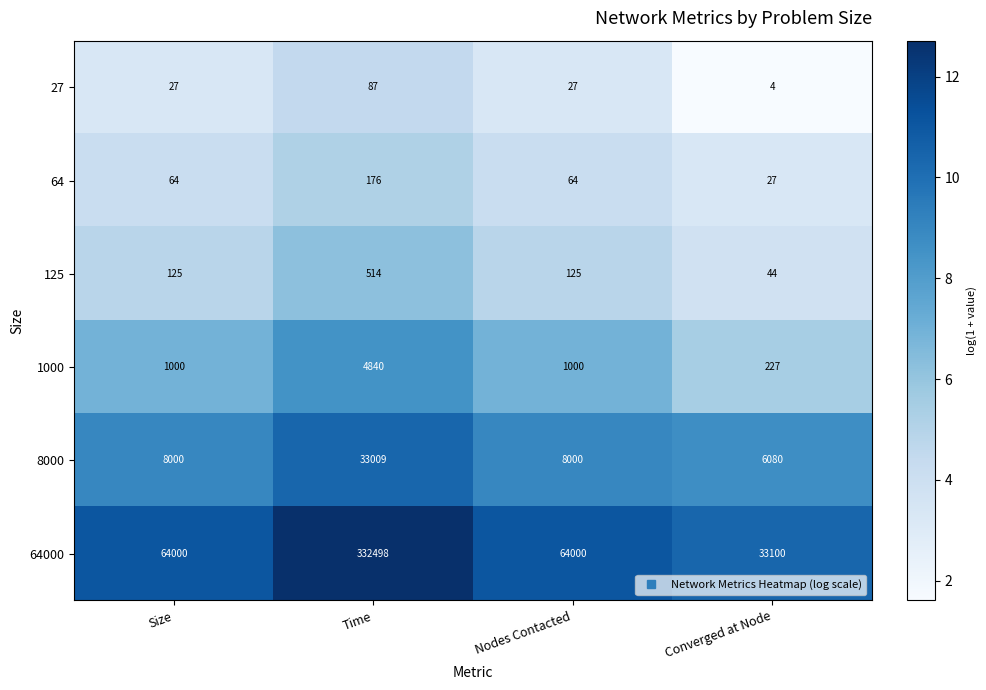

What is the difference between the highest and lowest values at Size?

63973